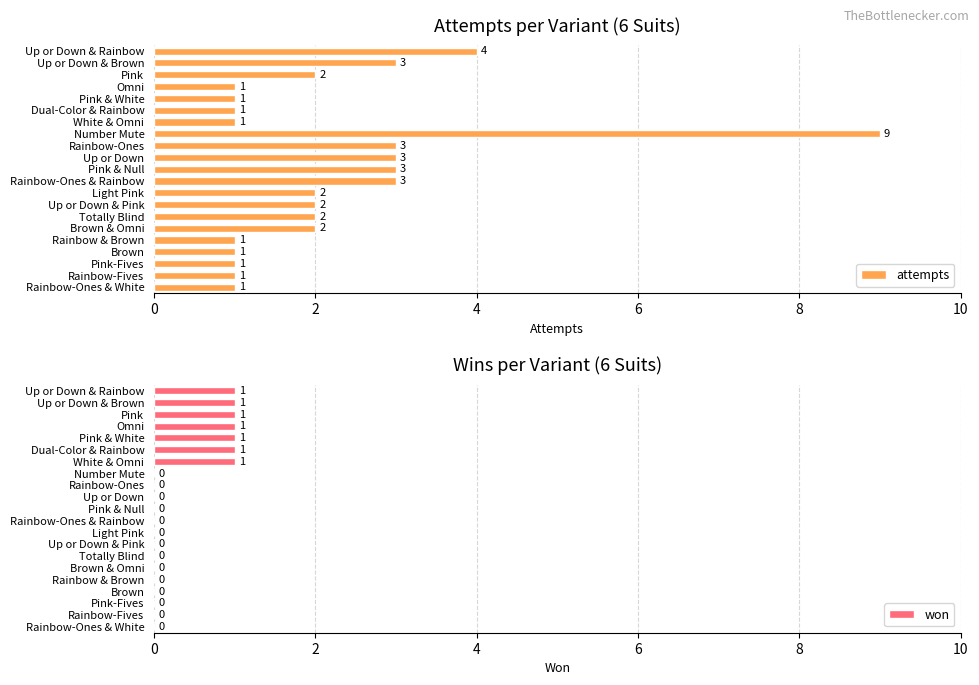

Which series has the largest total across all categories?

attempts